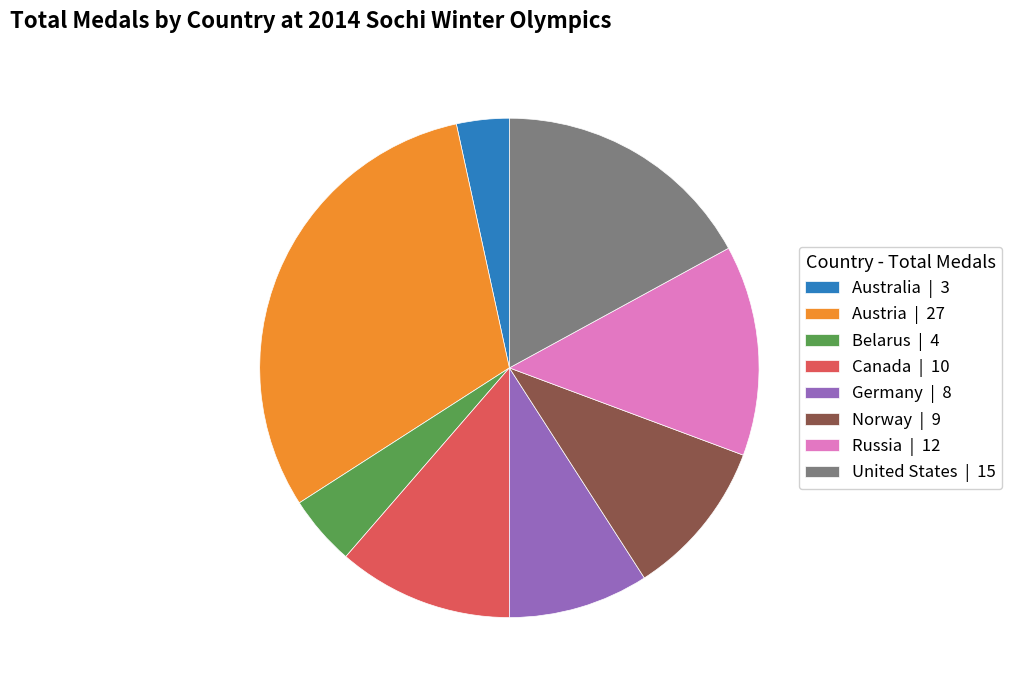

How many segments does this pie chart have?

8